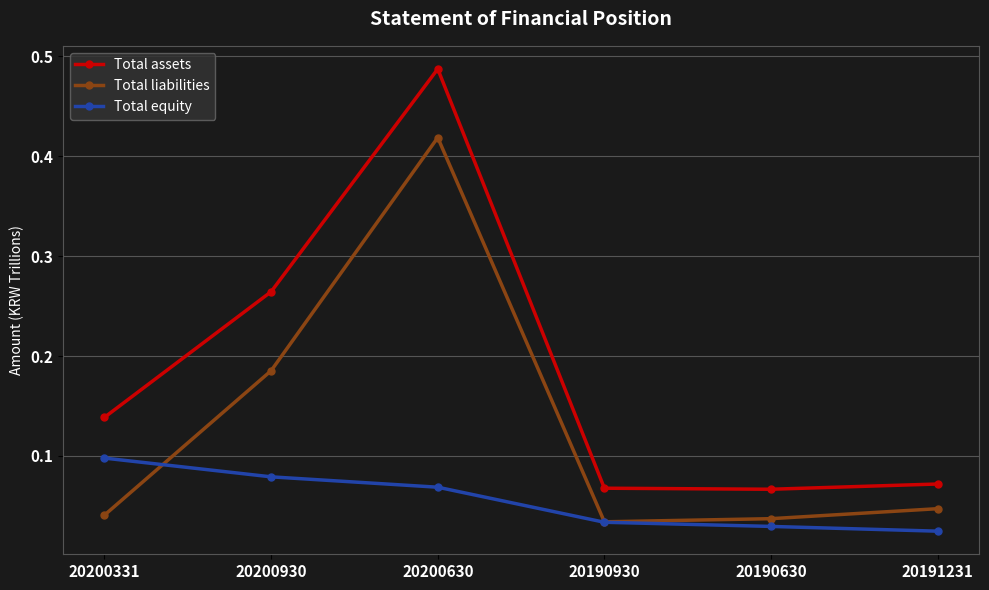

Which category has the highest value in the Total assets series?

20200630